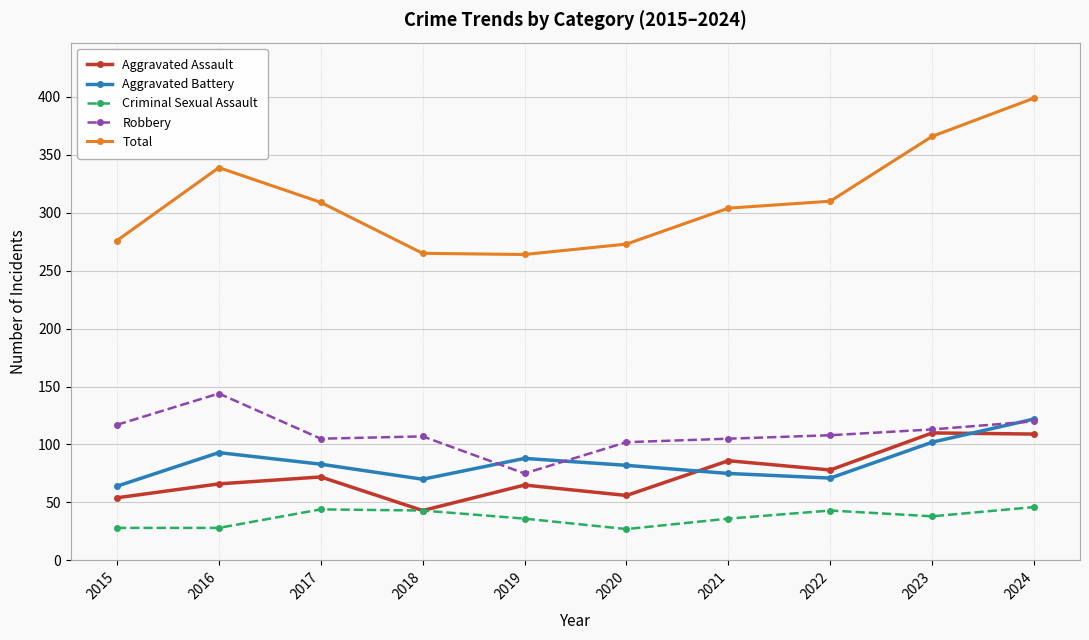

True or false: Total and Aggravated Battery cross at least once.

False